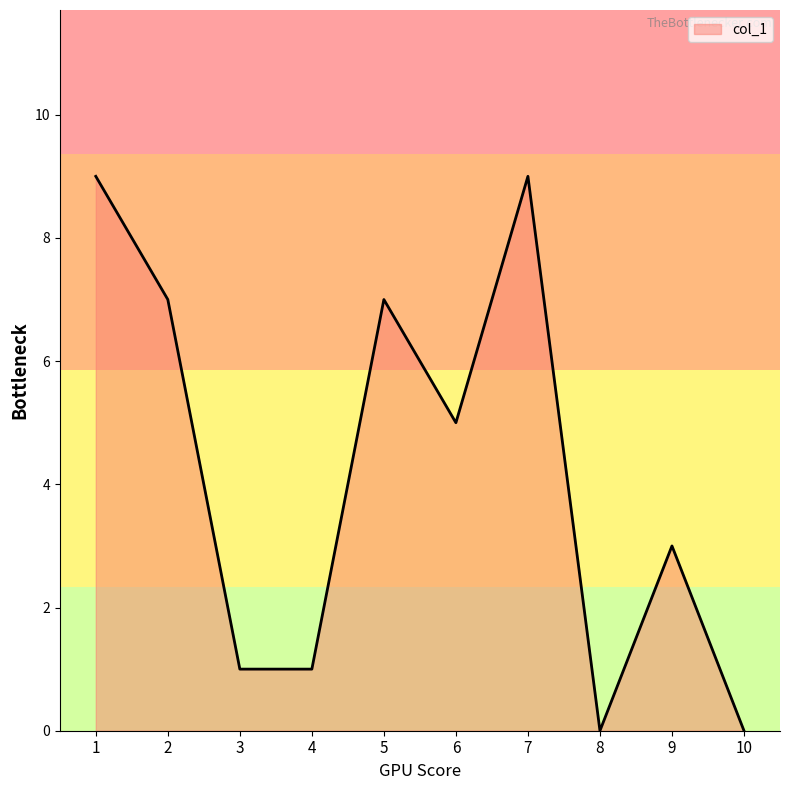

Approximately how many times larger is the value at 7 compared to 5?

1.3